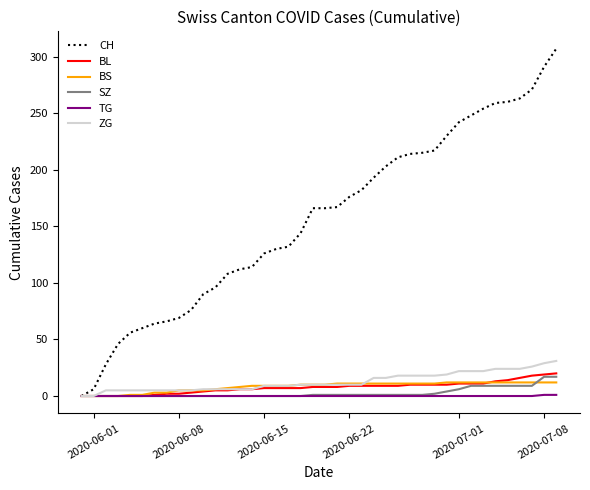

What is the sum of all BS values?

329